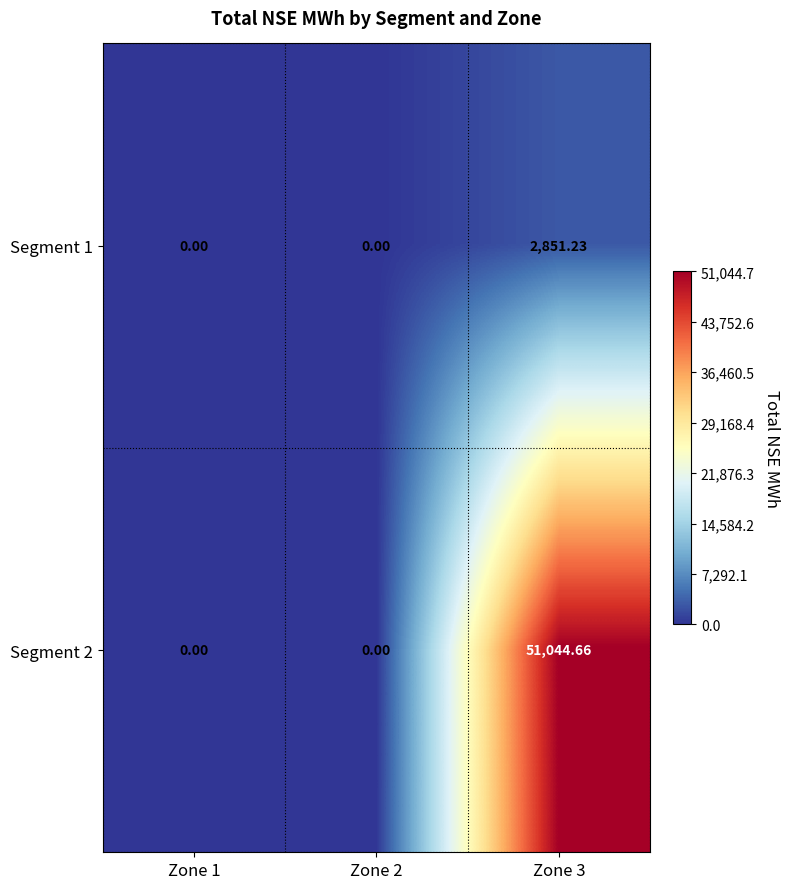

At which category is the sum across all series the highest?

Zone 3